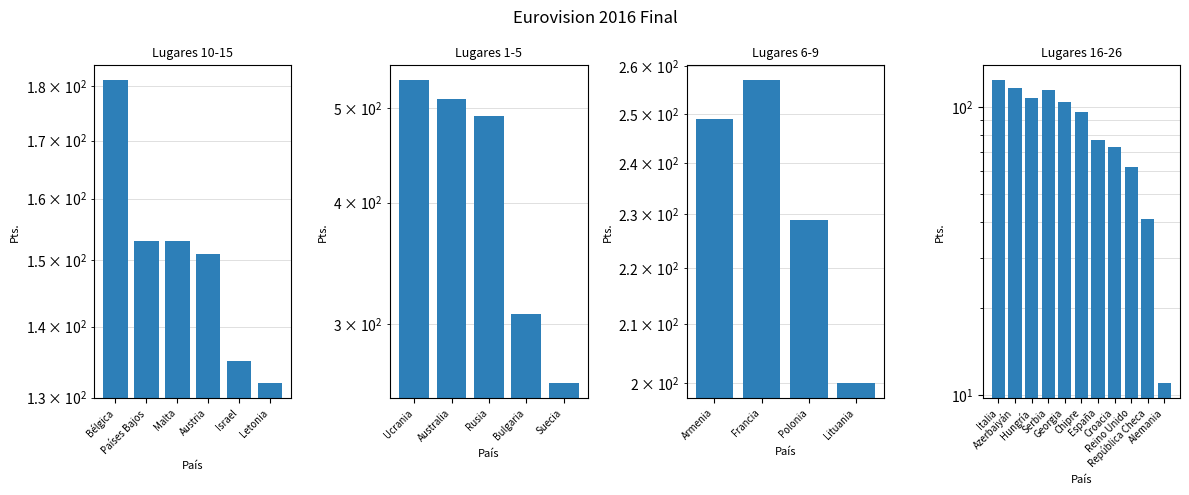

What is the maximum value shown in the chart?

534